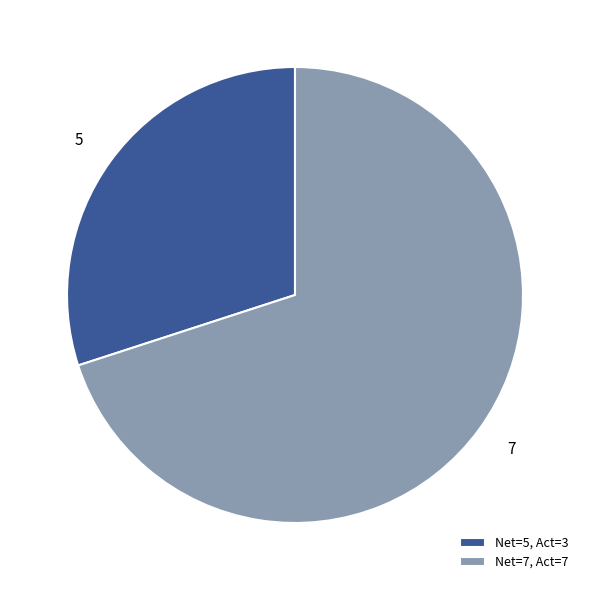

True or false: 5 accounts for 22% of the total.

False